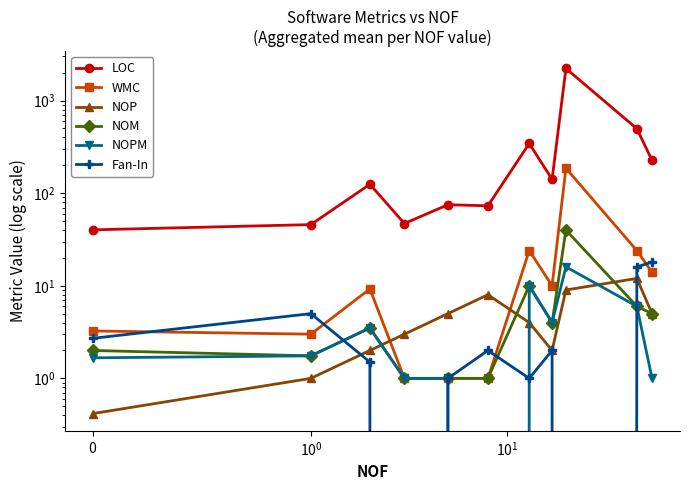

What are all the series names shown in the legend?

LOC, WMC, NOP, NOM, NOPM, Fan-In